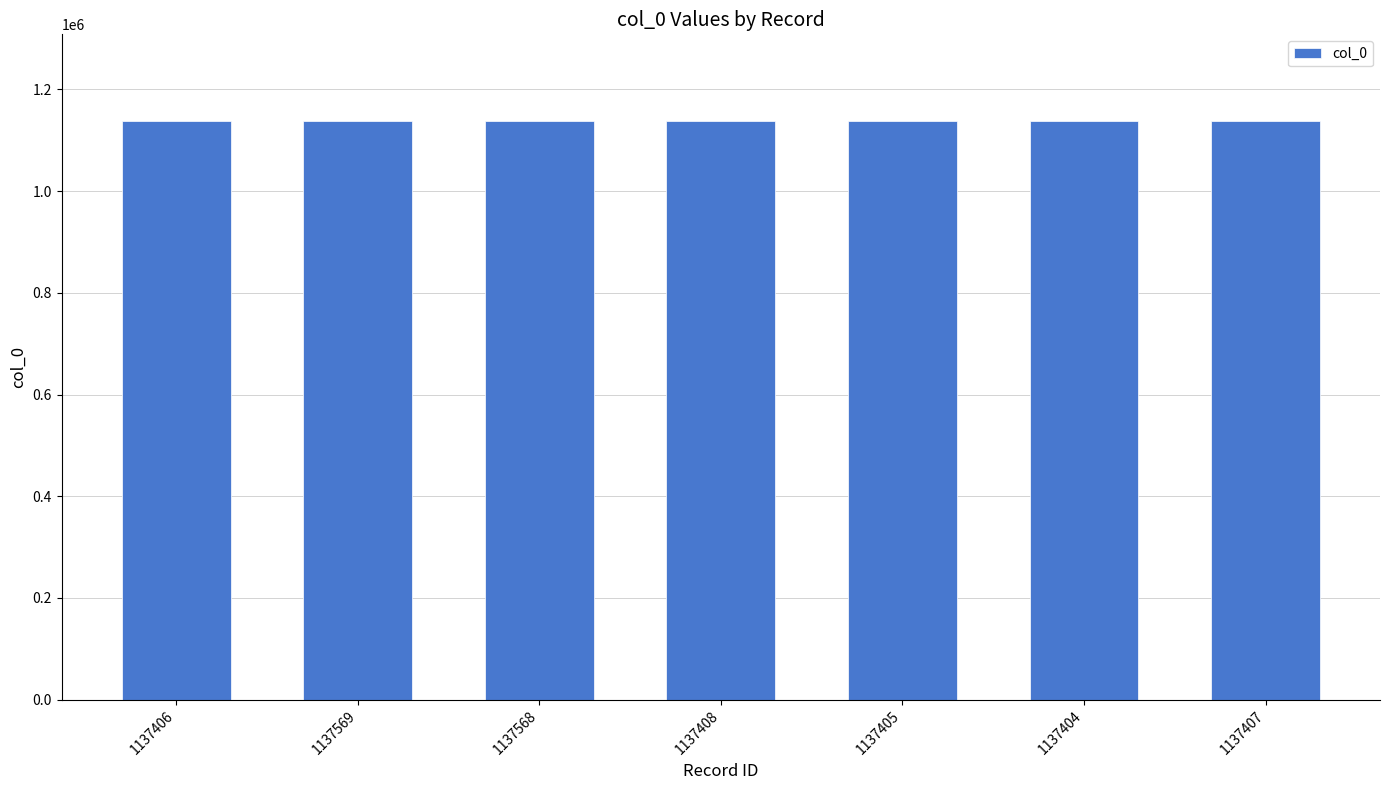

Does the chart contain stacked bars?

No